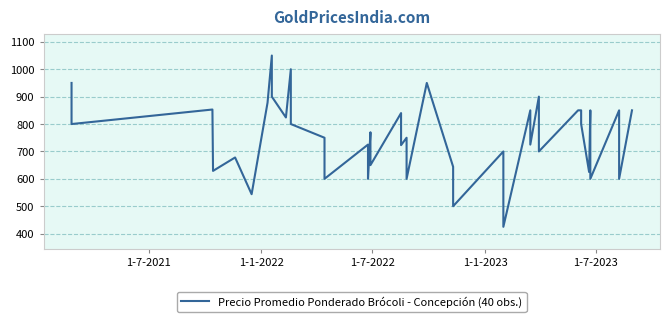

What is the sum of all values?

30183